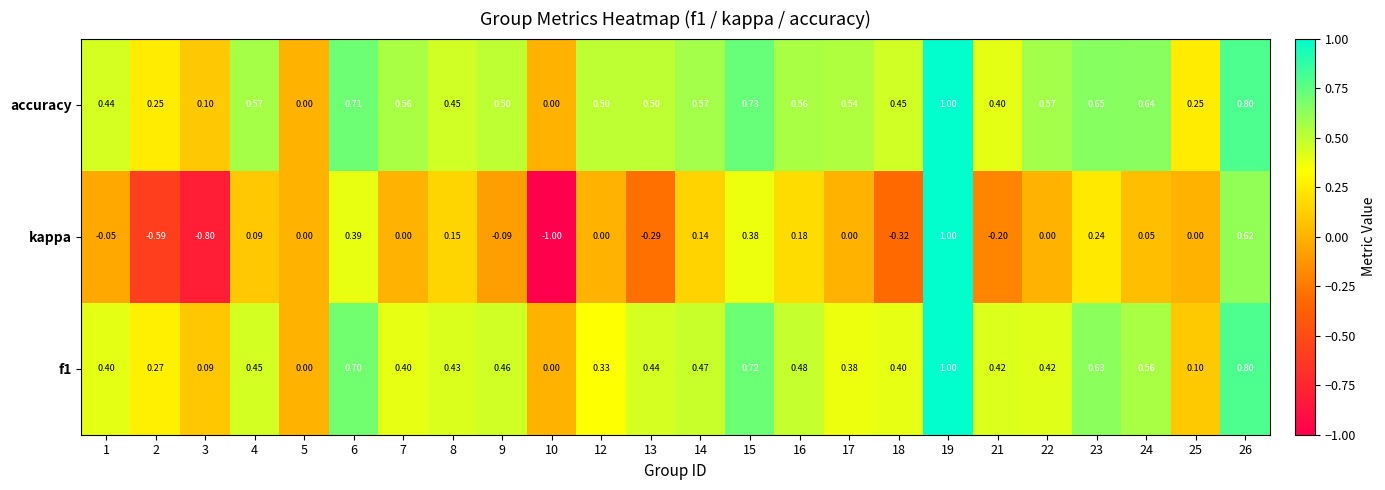

Is the value of f1 at 1 greater than the value of kappa at 15?

Yes